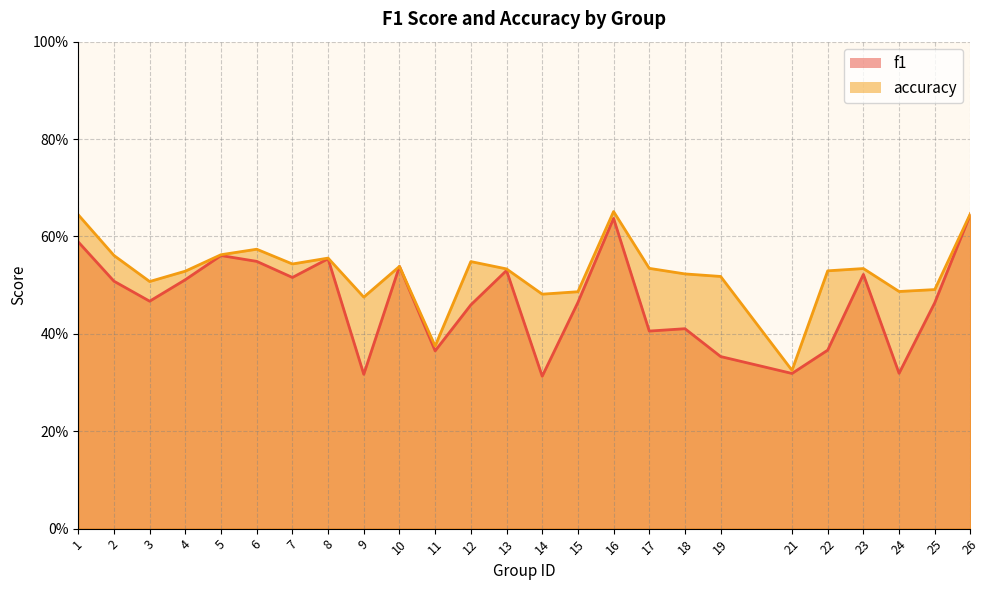

At which label is accuracy closest to 0?

21